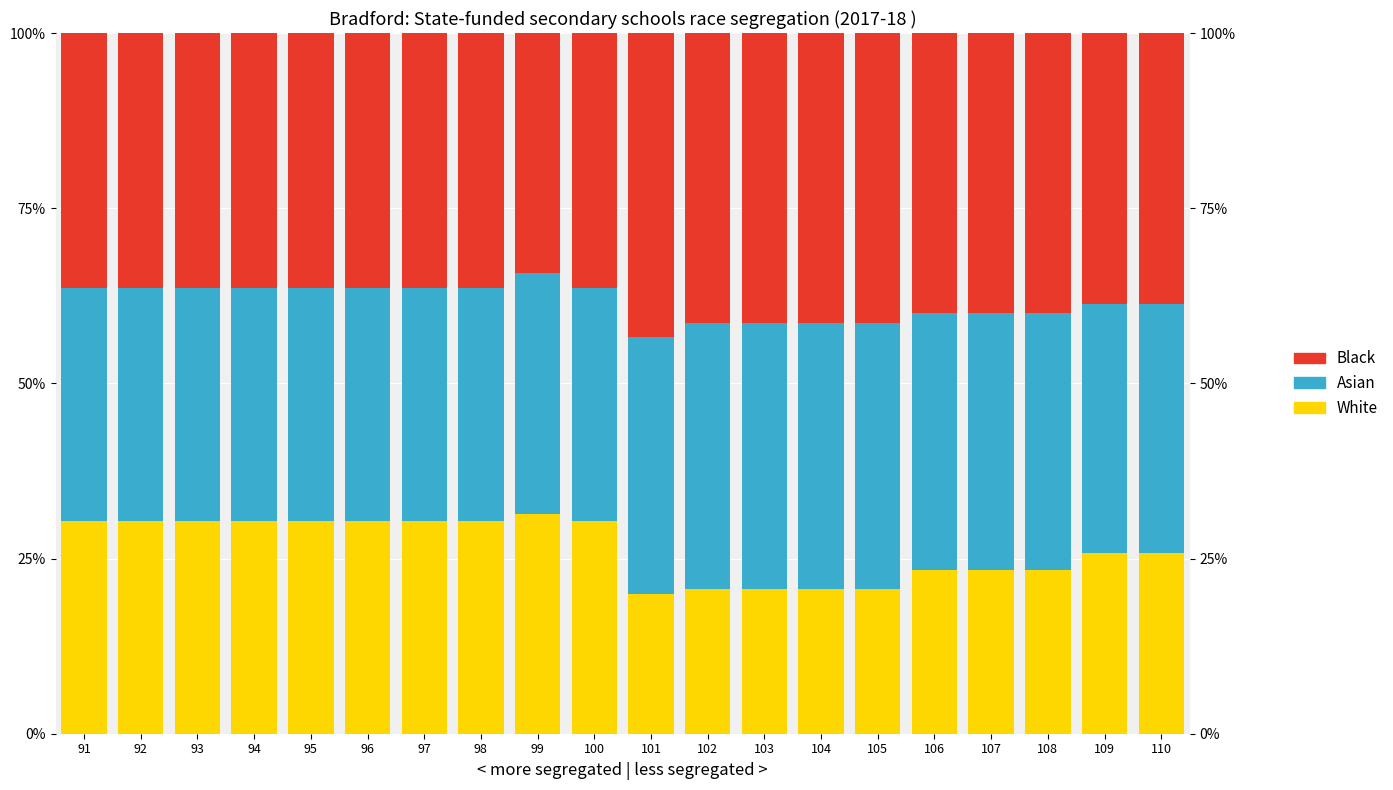

How many data points in Asian are above 35?

10